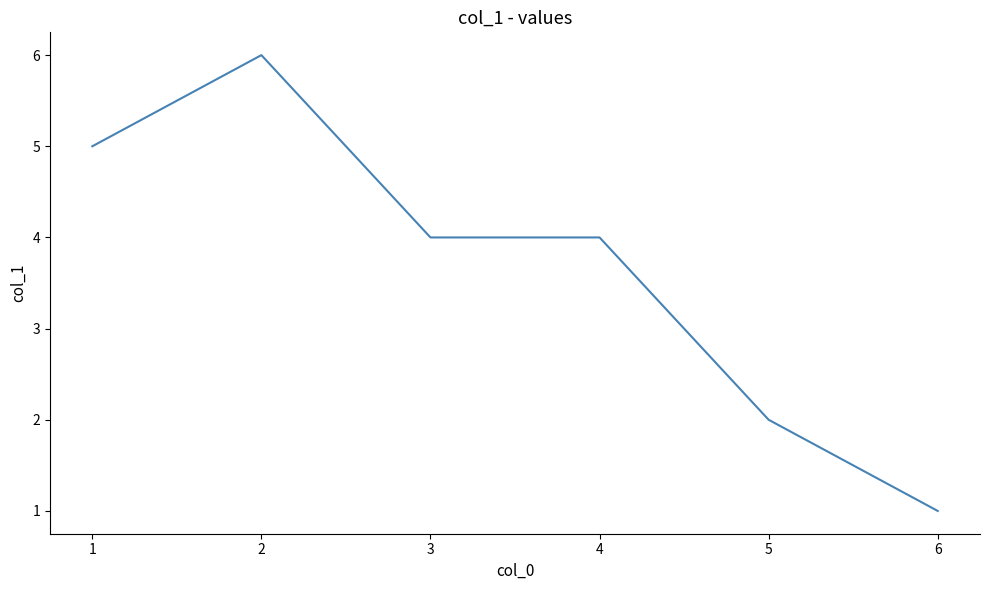

What is the change in value from 2 to 6?

-5